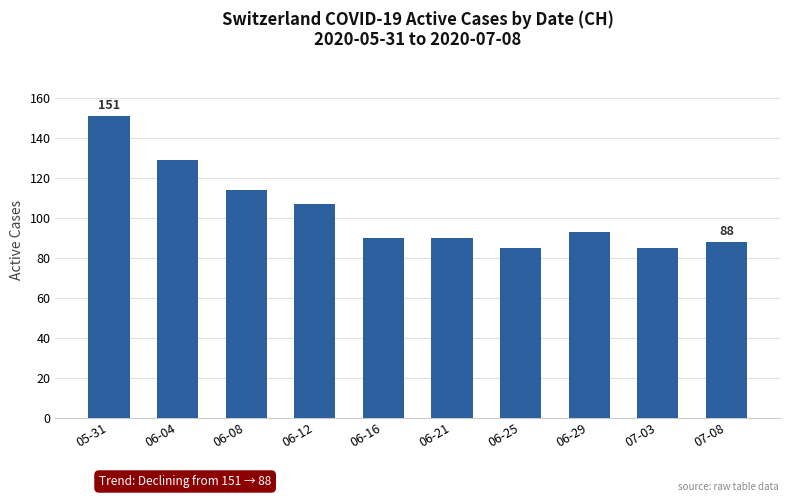

Which category has the highest value across all series?

05-31